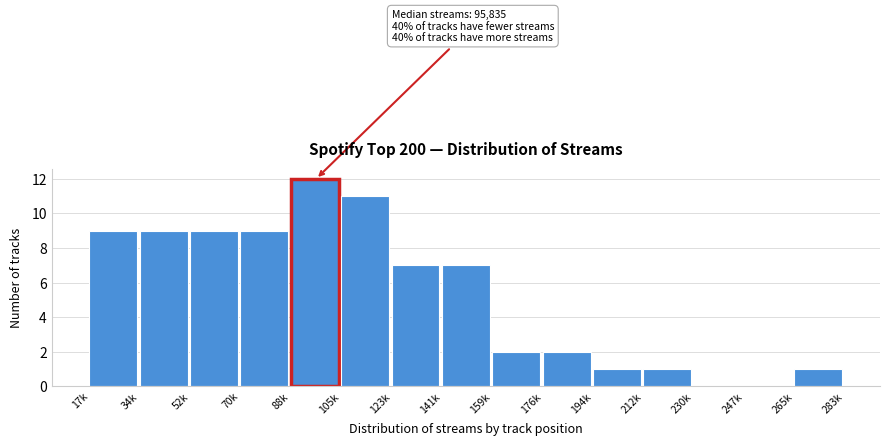

Reading left to right, extract all data points from this chart.

17k=9	34k=9	52k=9	70k=9	88k=12	105k=11	123k=7	141k=7	159k=2	176k=2	194k=1	212k=1	230k=0	247k=0	265k=1